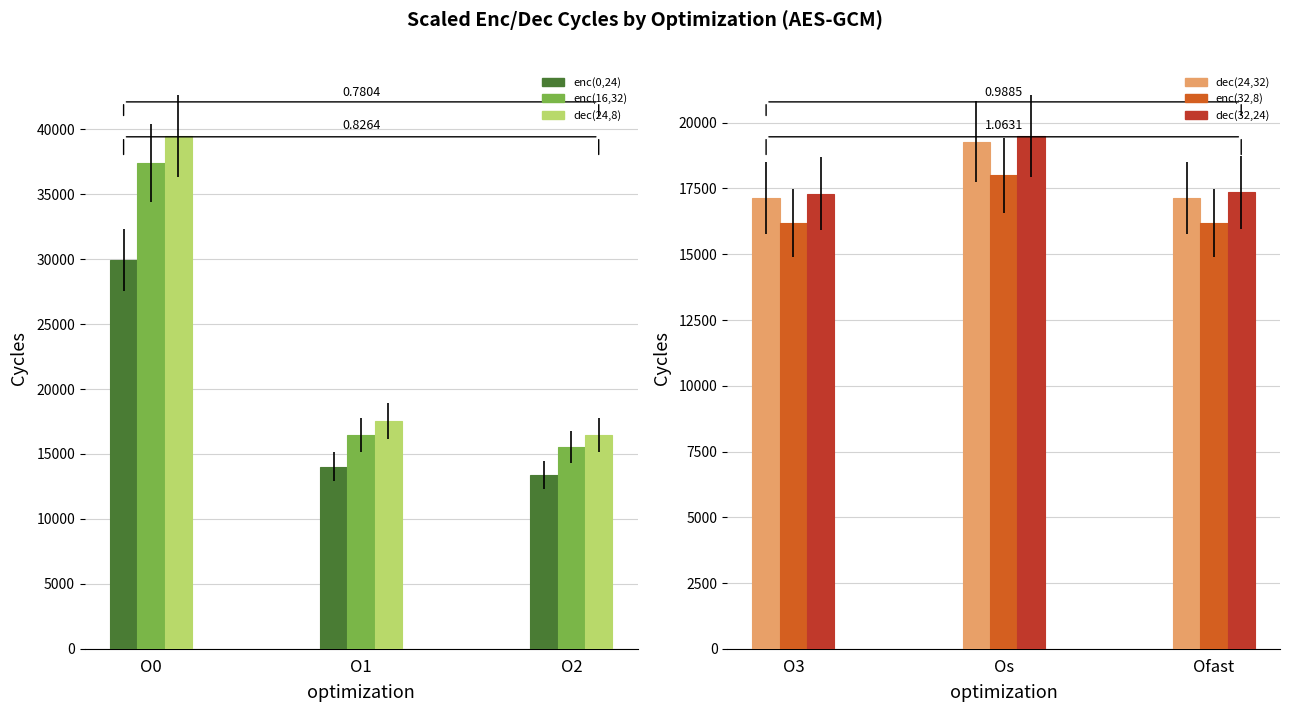

List the labels in order of enc(0,24) value, largest first.

O0, O1, O2